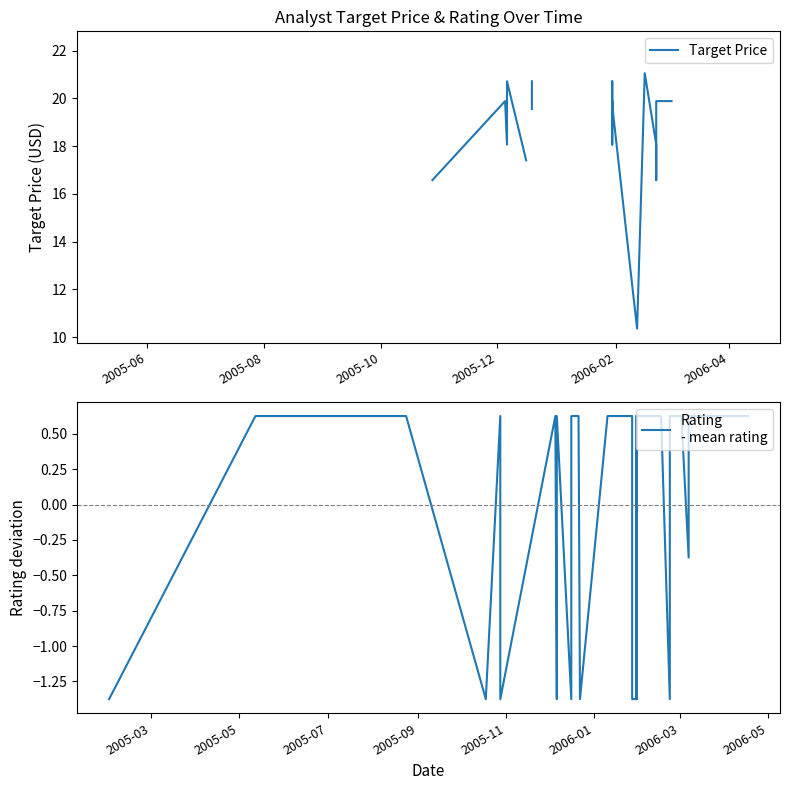

Rank the series by their average value, from highest to lowest.

Target Price, Rating
- mean rating